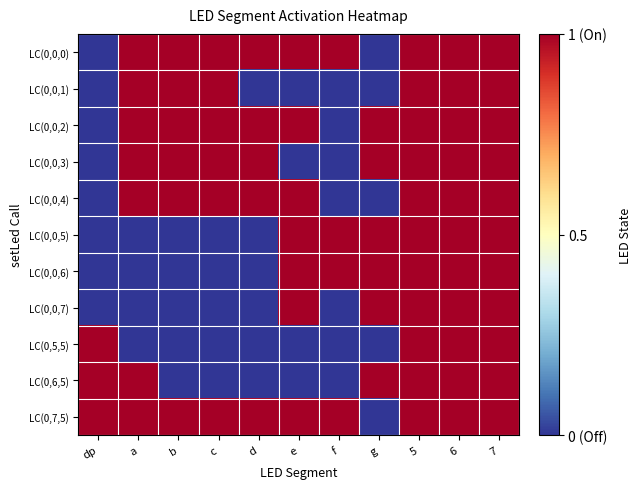

At how many categories does at least one series exceed 0?

11